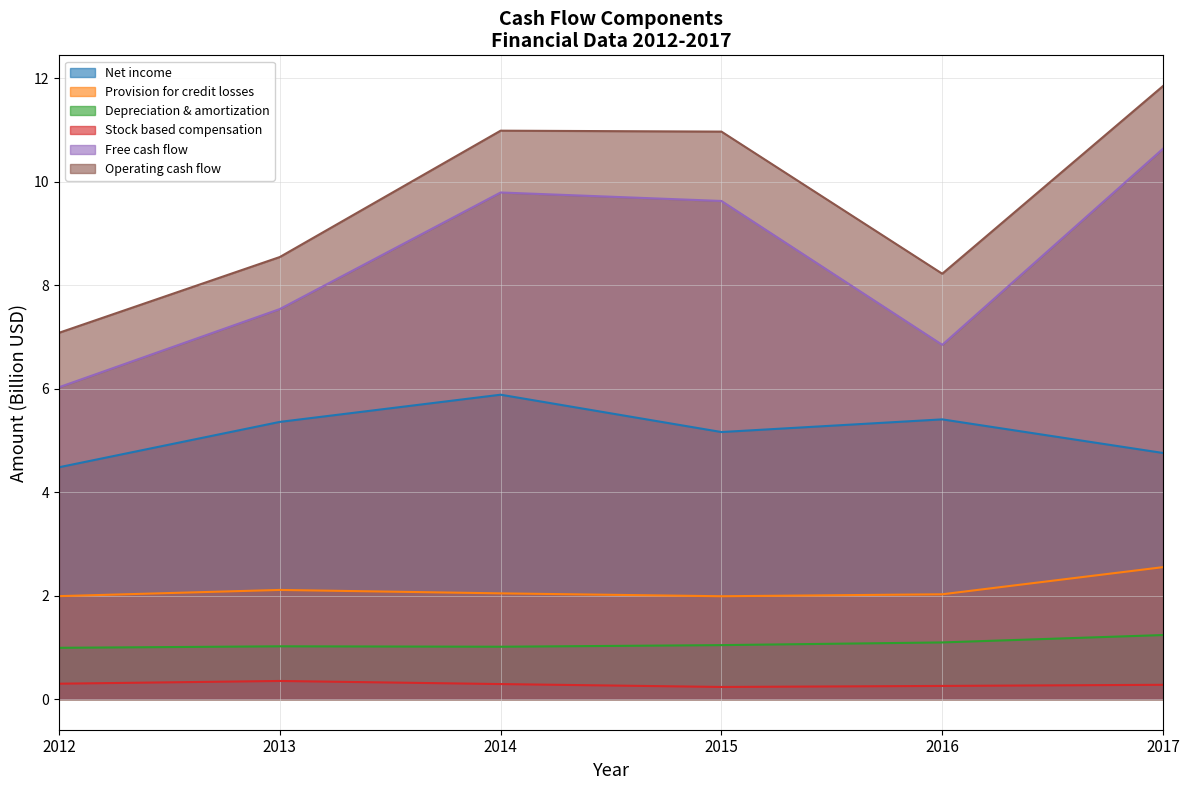

What is the difference between the Depreciation & amortization values at 2016 and 2013?

0.1